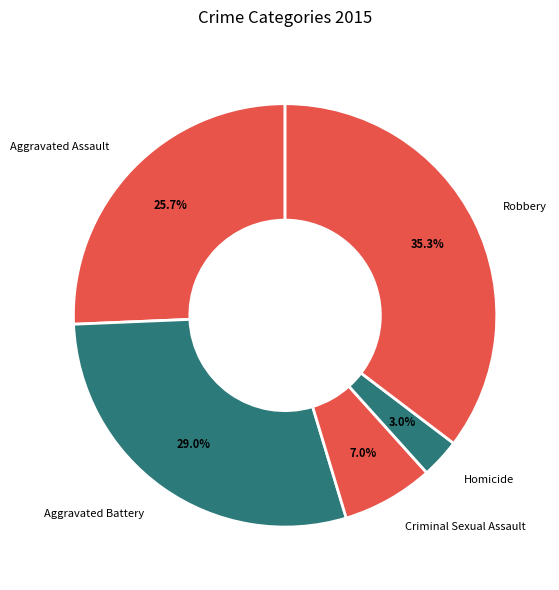

Which has a higher value, Robbery or Aggravated Assault?

Robbery